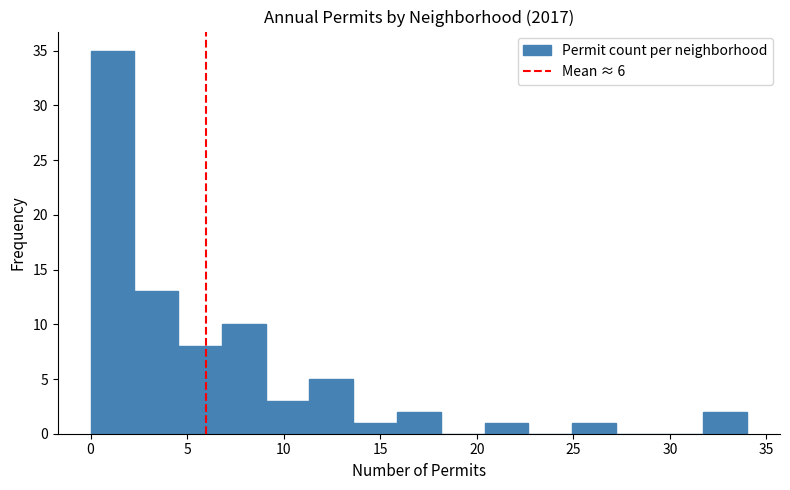

How tall is the bar that spans 20.5 to 22.5 on the x-axis? Neither the bar edges nor the heights are printed on the chart, so give them approximately, as read against the axes.

1